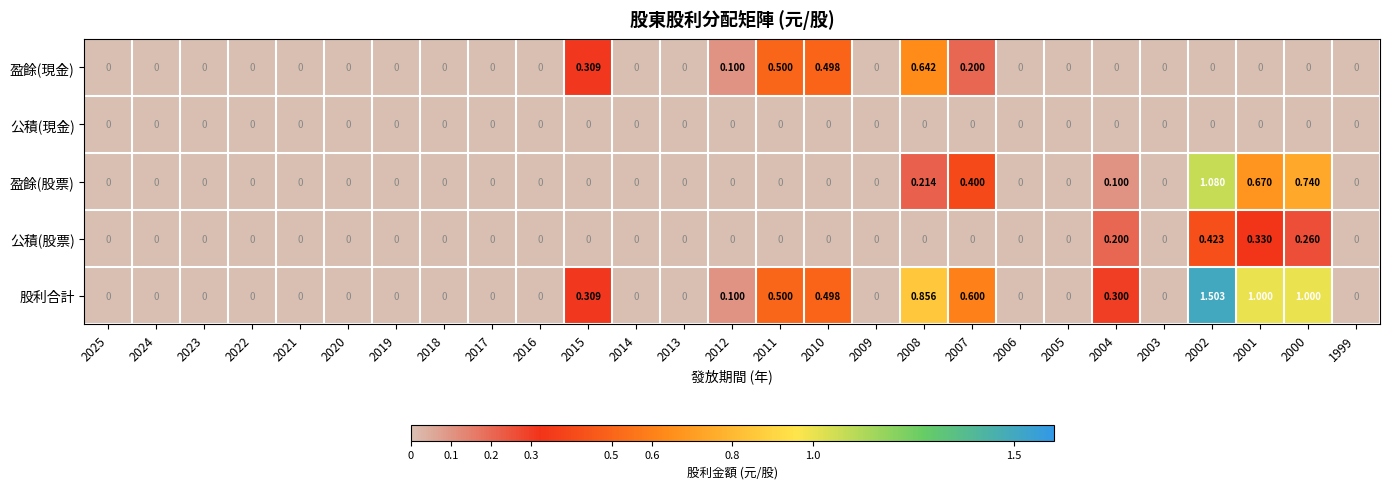

Which series has the largest range (max minus min)?

股利合計